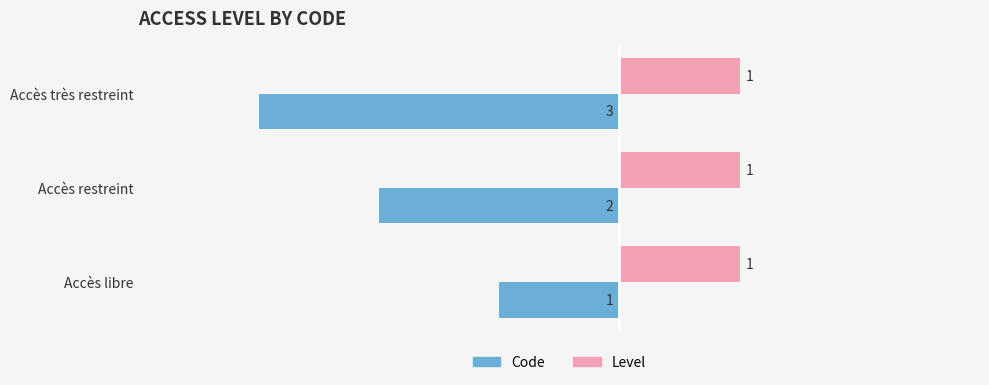

Is it true that Code equals -1 at Accès très restreint?

False